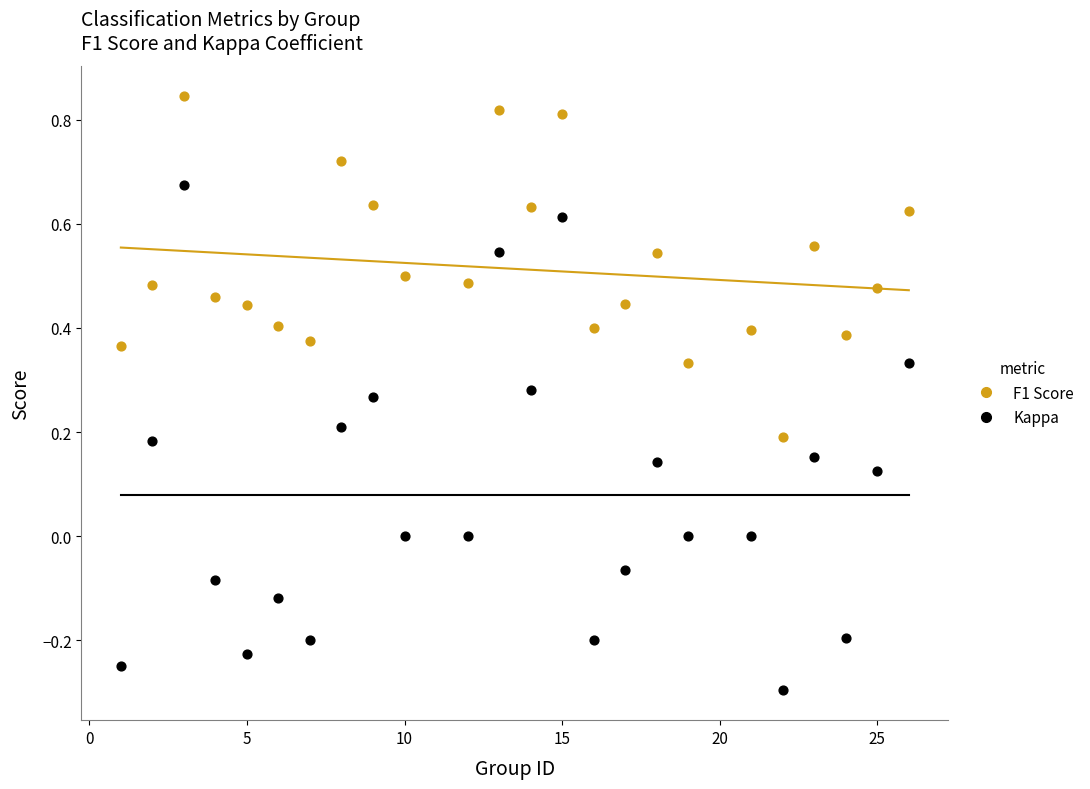

Across all data points, what is the range of X values (max minus min)?

25.0